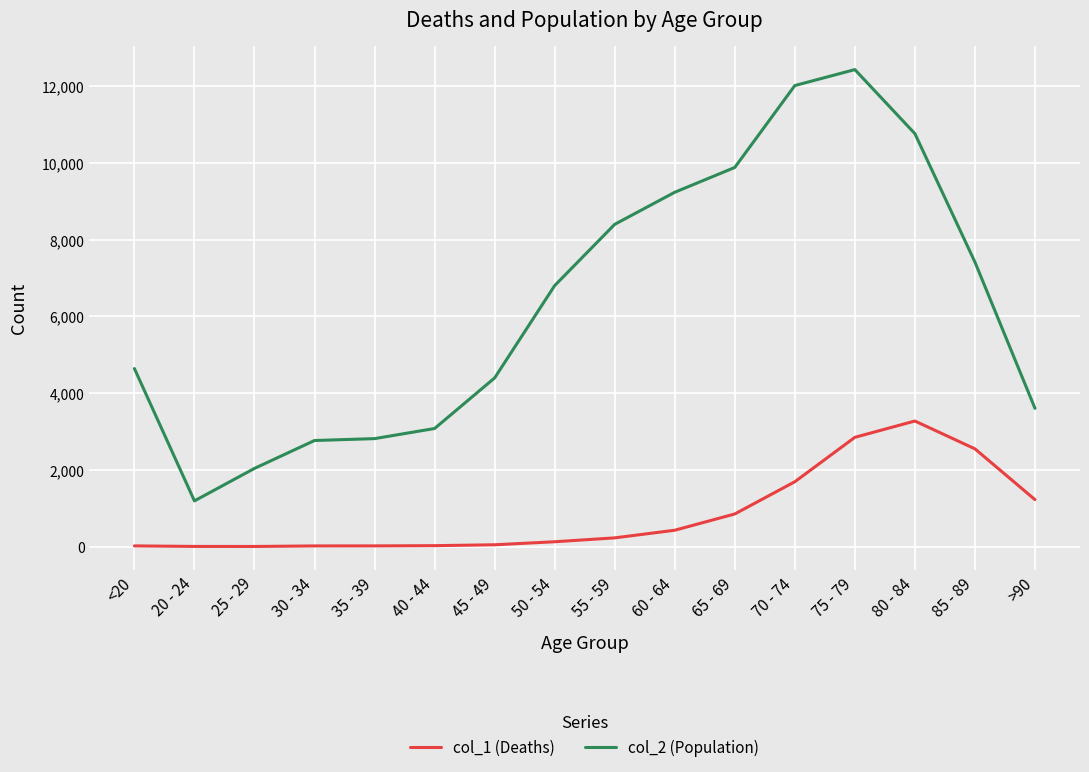

How many lines are shown in the chart?

2